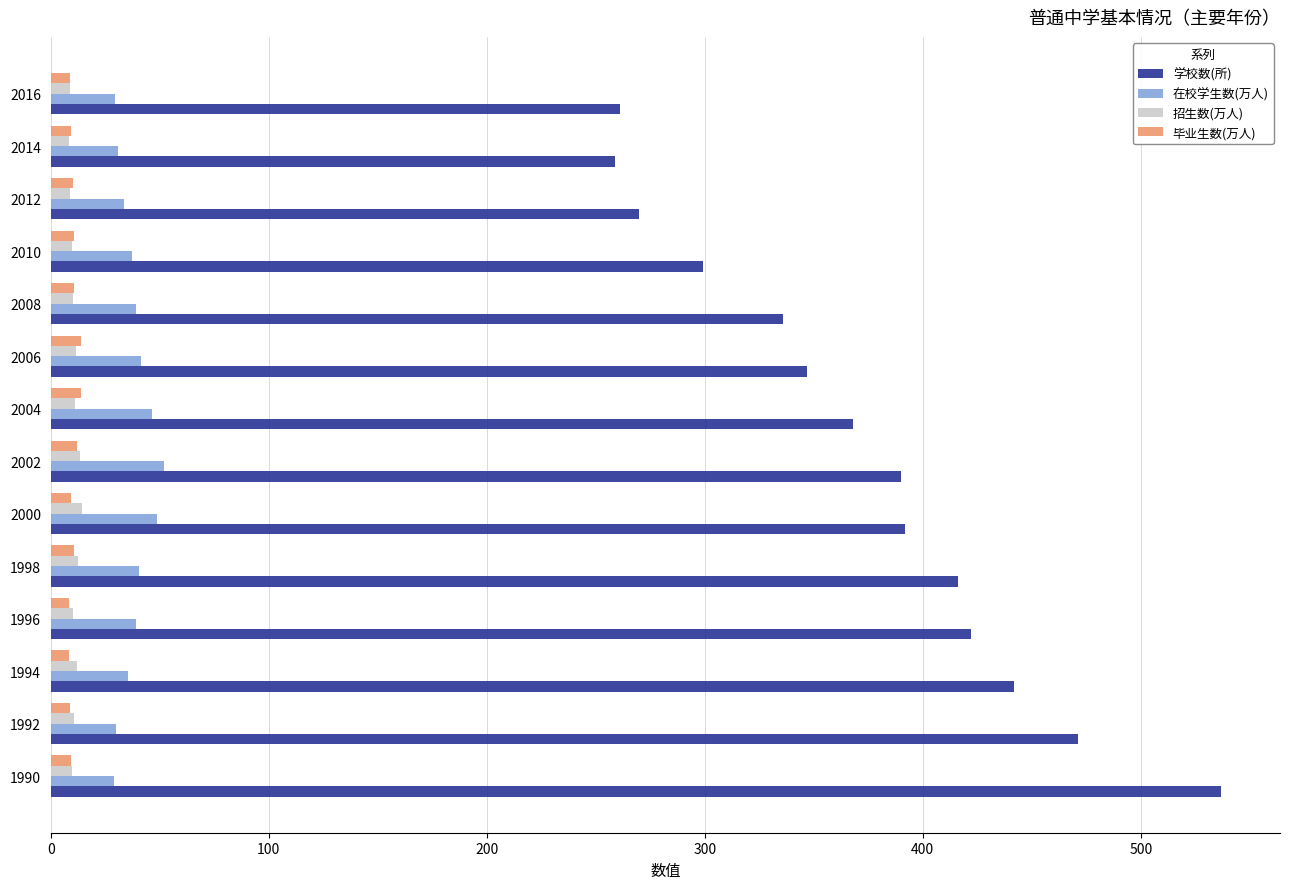

Which series has the largest total across all categories?

学校数(所)